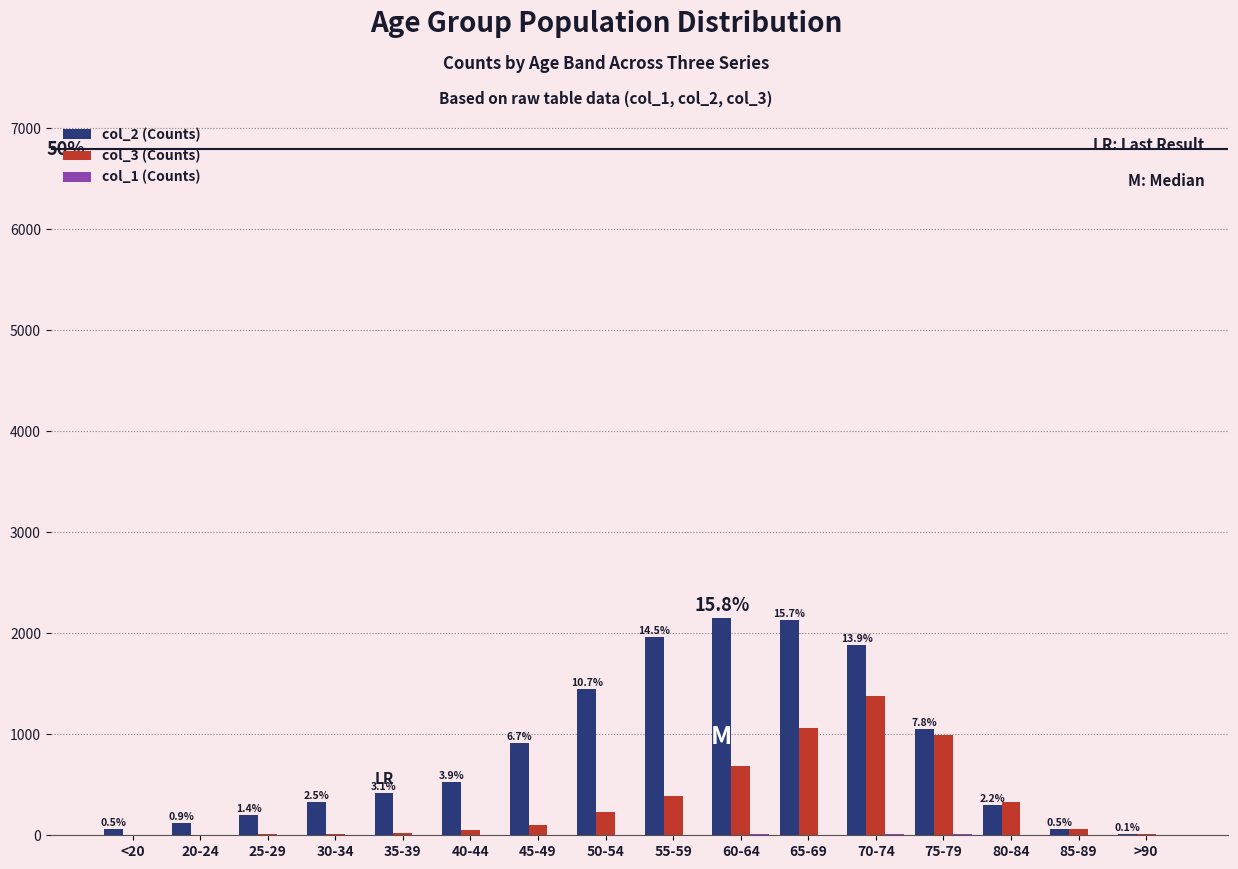

Which series has the largest total across all categories?

col_2 (Counts)